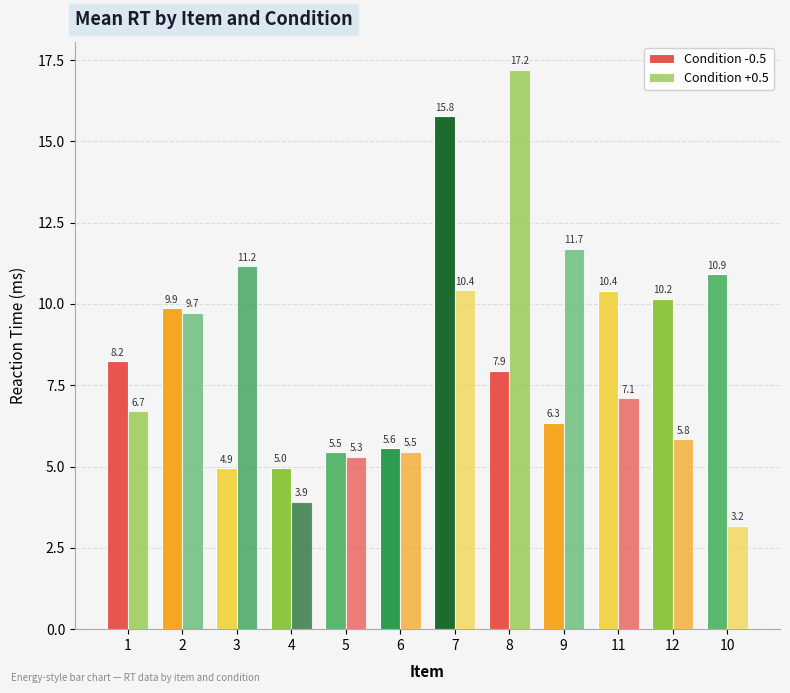

At how many categories does at least one series exceed 16?

1